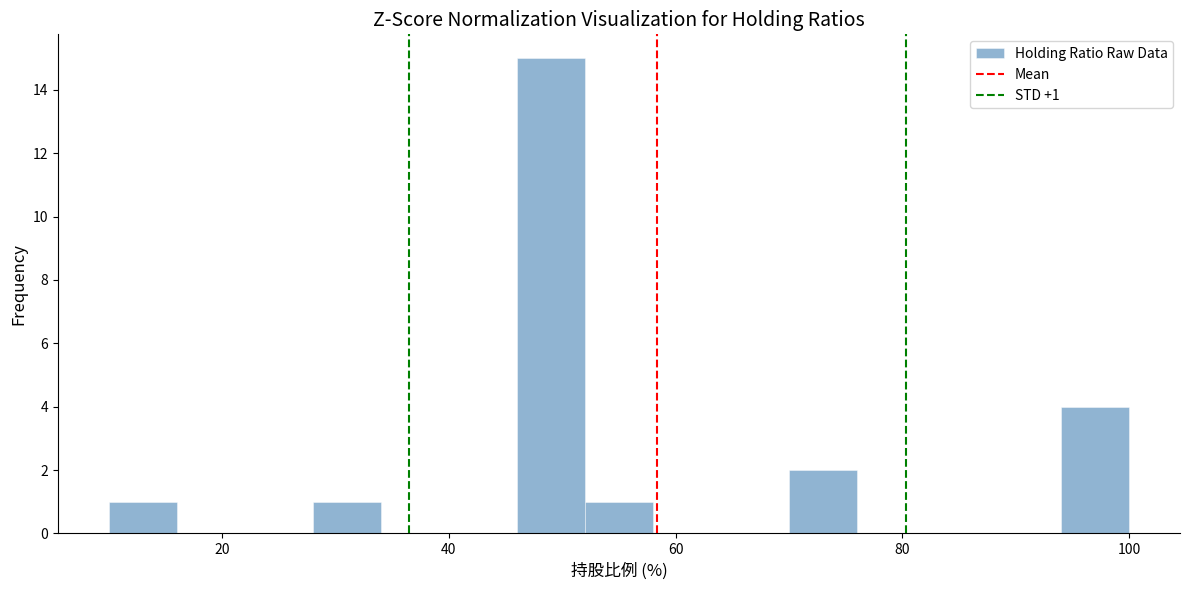

Around what value on the x-axis is the tallest bar? Give the approximate position of its centre, as read against the axis.

50